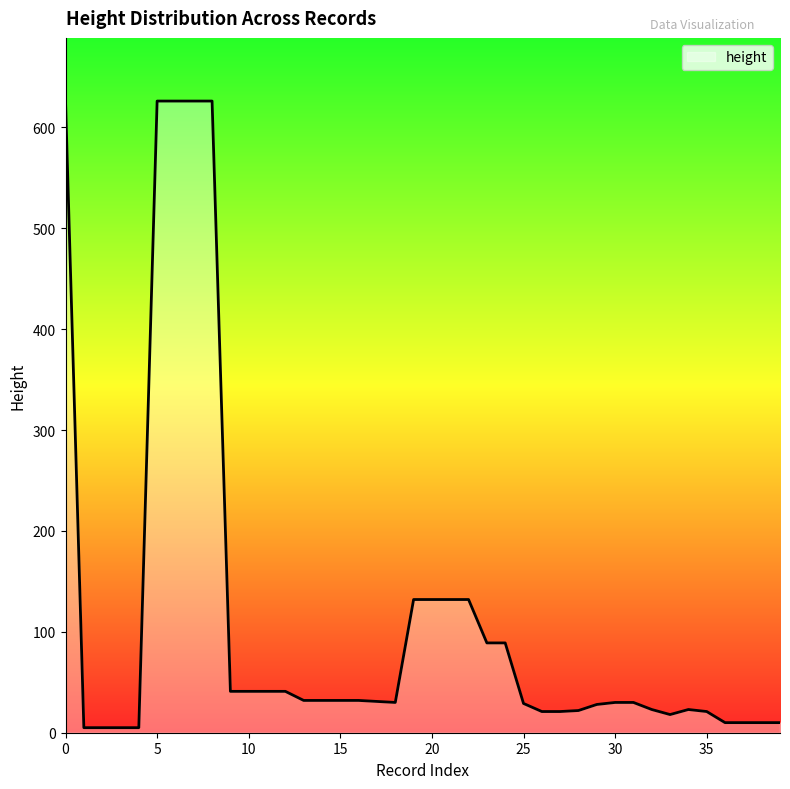

What is the maximum value shown in the chart?

626